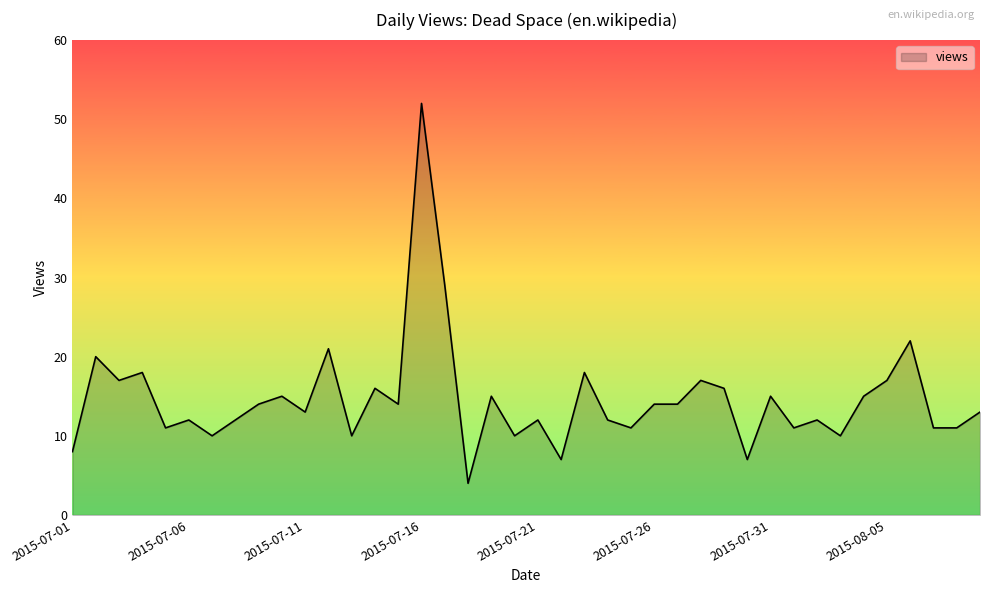

What is the maximum value shown in the chart?

52